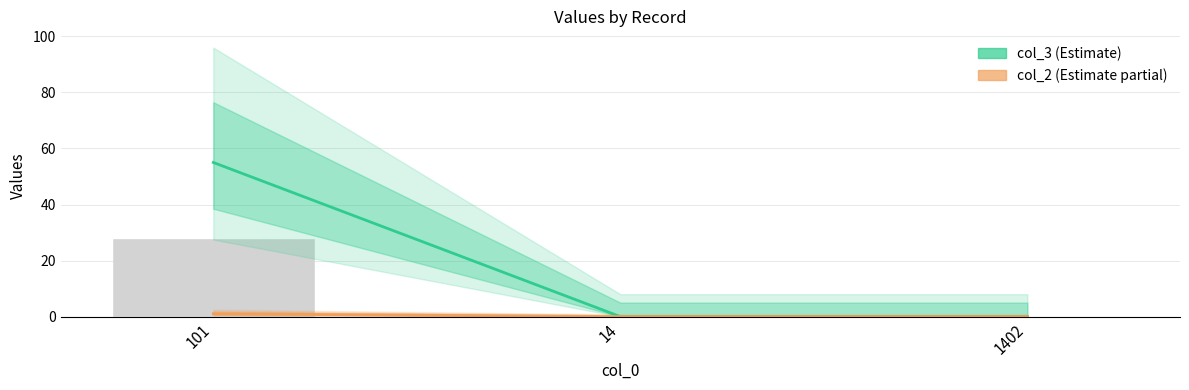

True or false: col_2 has a value of 0 at 1402.

True